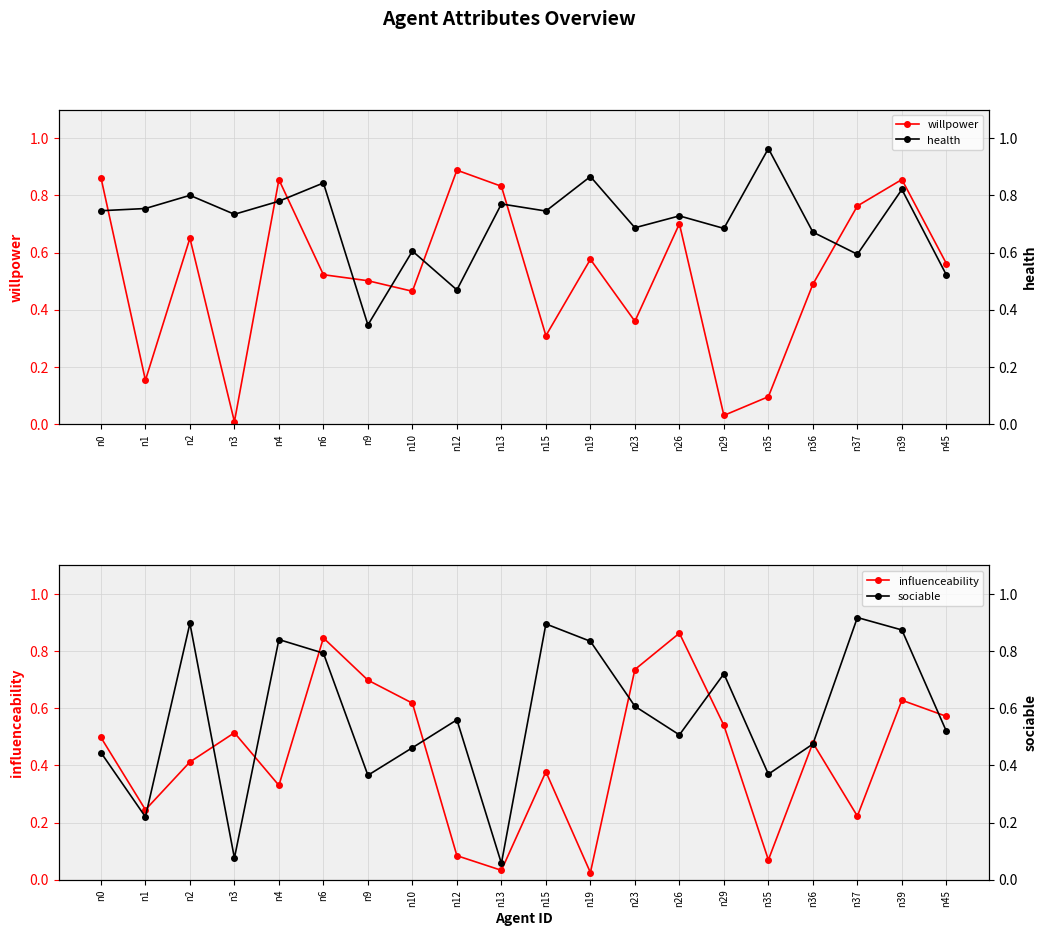

What is the difference between the sociable values at n35 and n45?

0.2